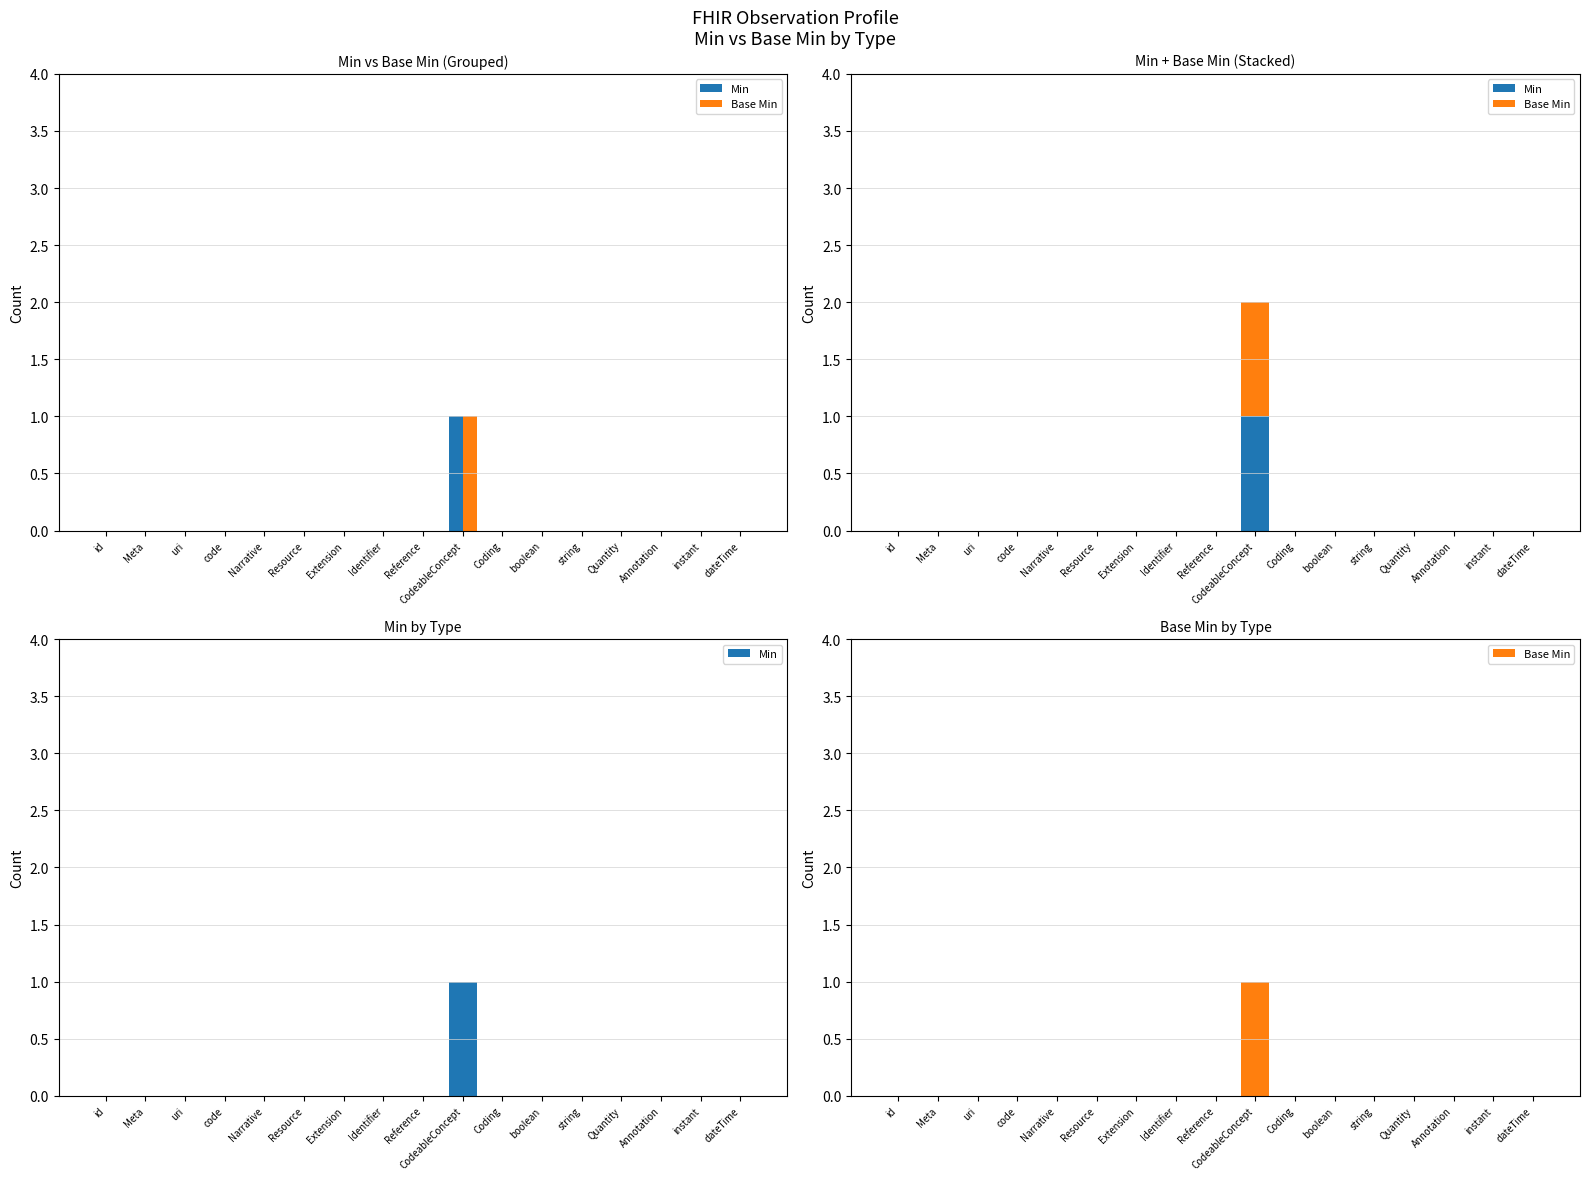

At which label is Min closest to 0?

id